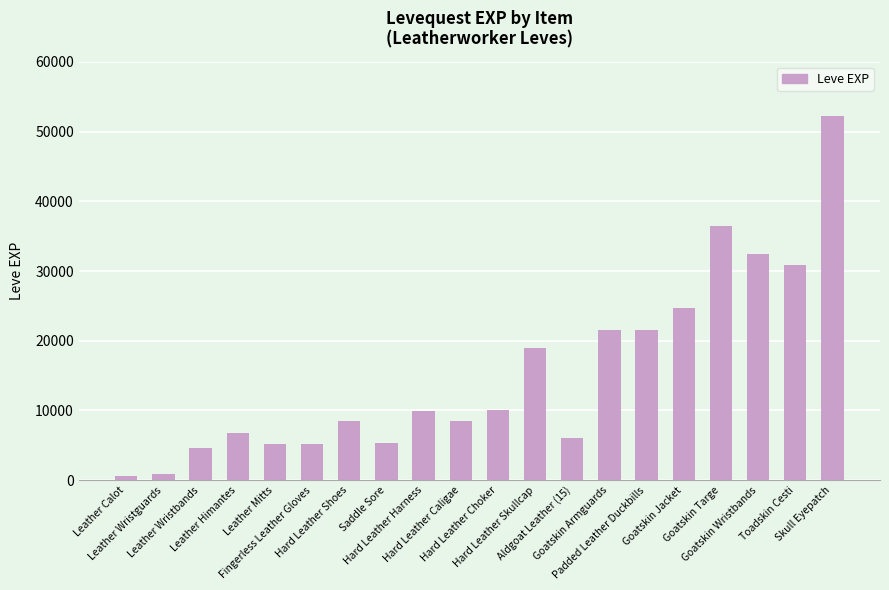

What is the difference between the maximum and minimum values?

51590